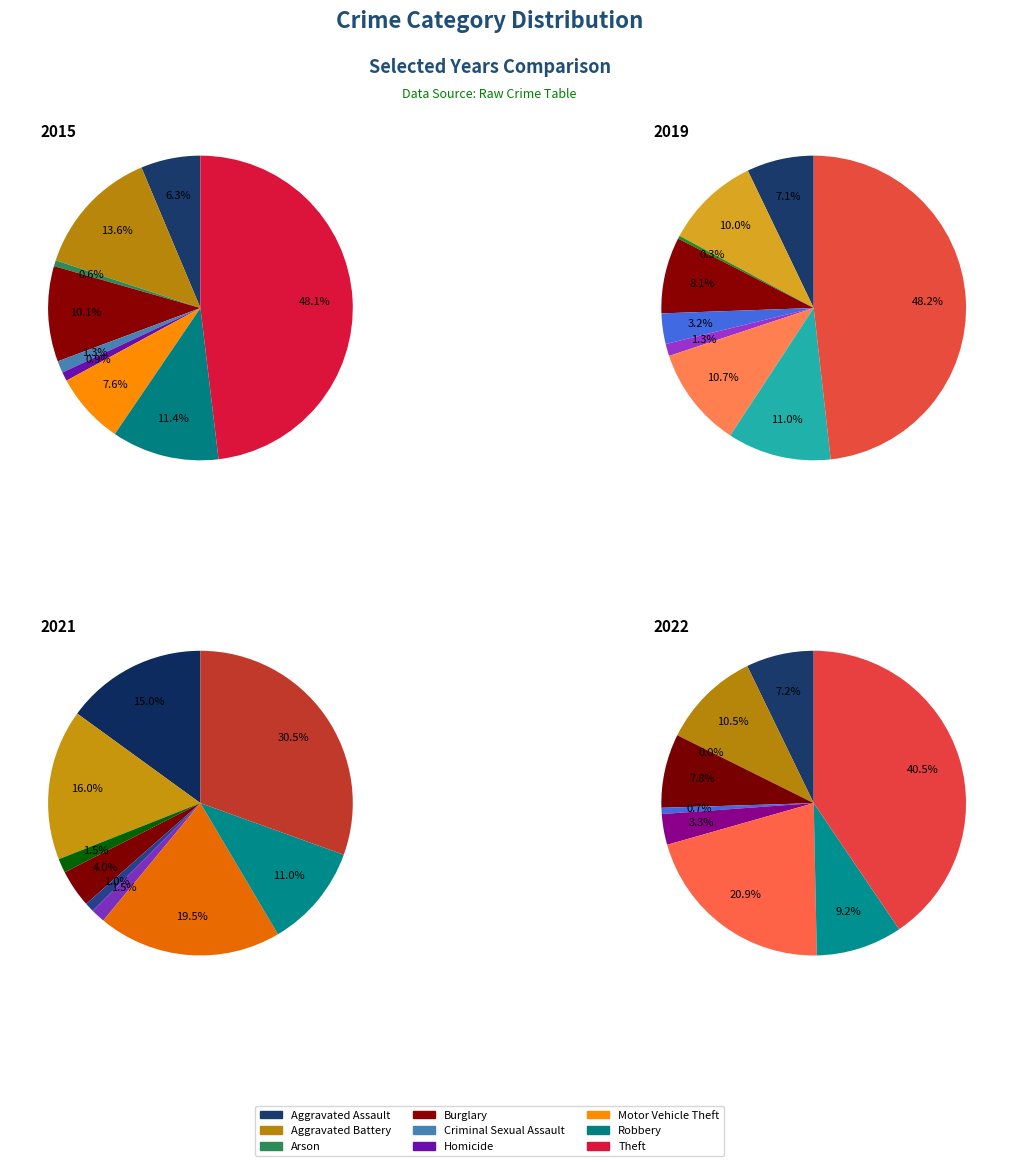

Combined, what portion of the pie is Aggravated Assault and Homicide?

7.3%